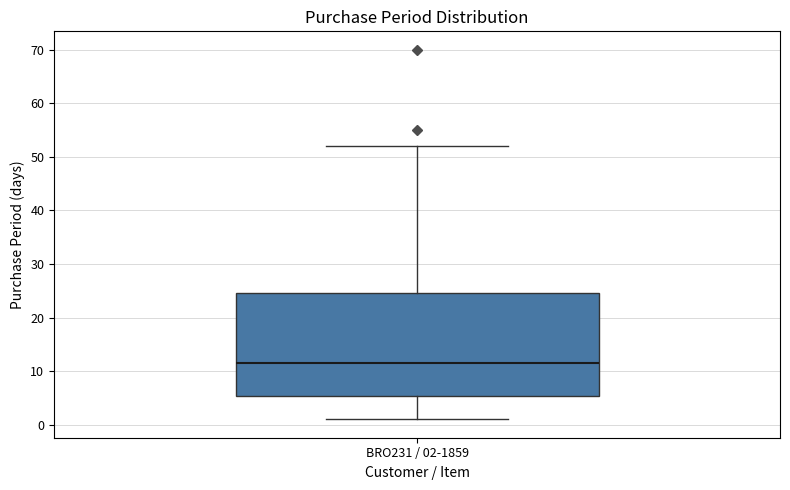

Read this box plot against the y-axis: the position of the median line, the range covered by the box, and the ends of both whiskers. The values are not printed on the chart, so give them approximately, as read against the axis.

median 12, box 5 to 25, whiskers 1 to 52